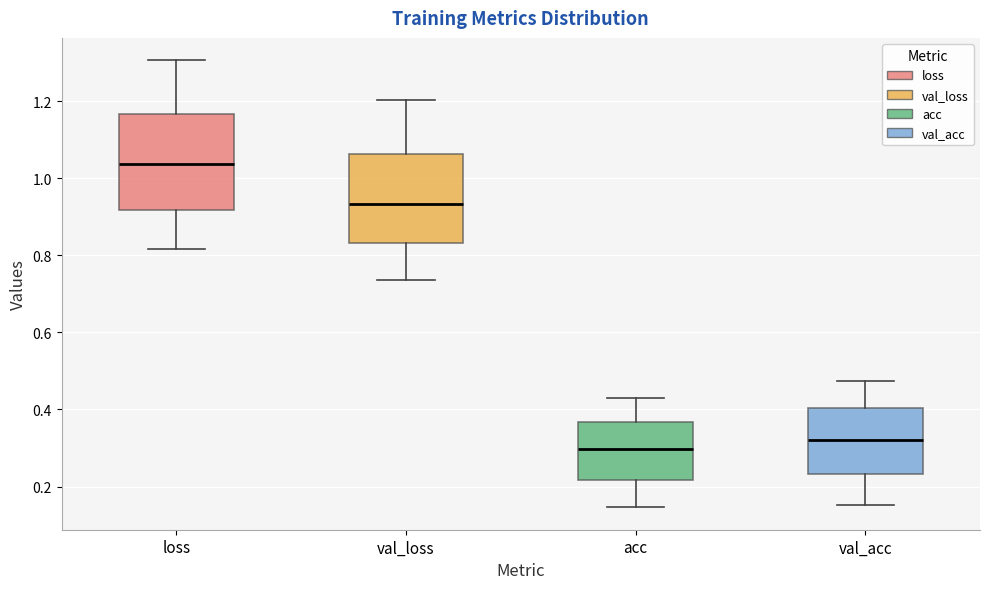

Reading left to right, read every box against the y-axis: the position of its median line, the range the box covers, and the ends of its whiskers. The values are not printed on the chart, so give them approximately, as read against the axis.

loss: median 1.04, box 0.92 to 1.16, whiskers 0.82 to 1.30
val_loss: median 0.94, box 0.84 to 1.06, whiskers 0.74 to 1.20
acc: median 0.30, box 0.22 to 0.36, whiskers 0.14 to 0.42
val_acc: median 0.32, box 0.24 to 0.40, whiskers 0.16 to 0.48